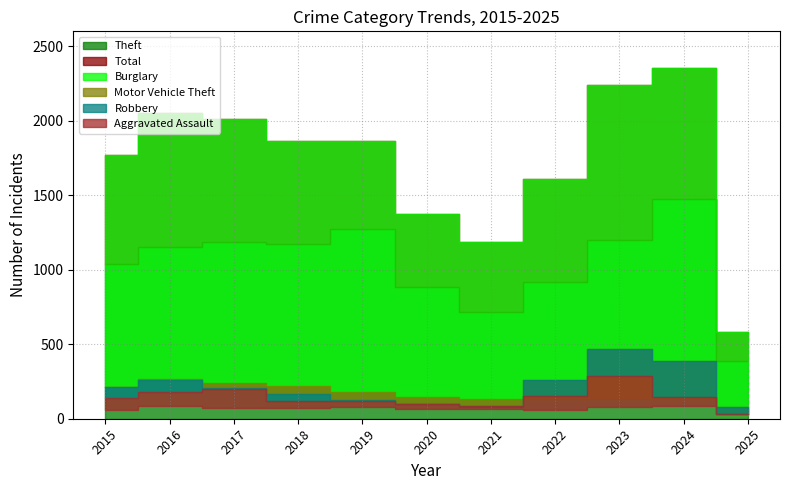

The Theft series shows 2129 at 2023. True or false?

False